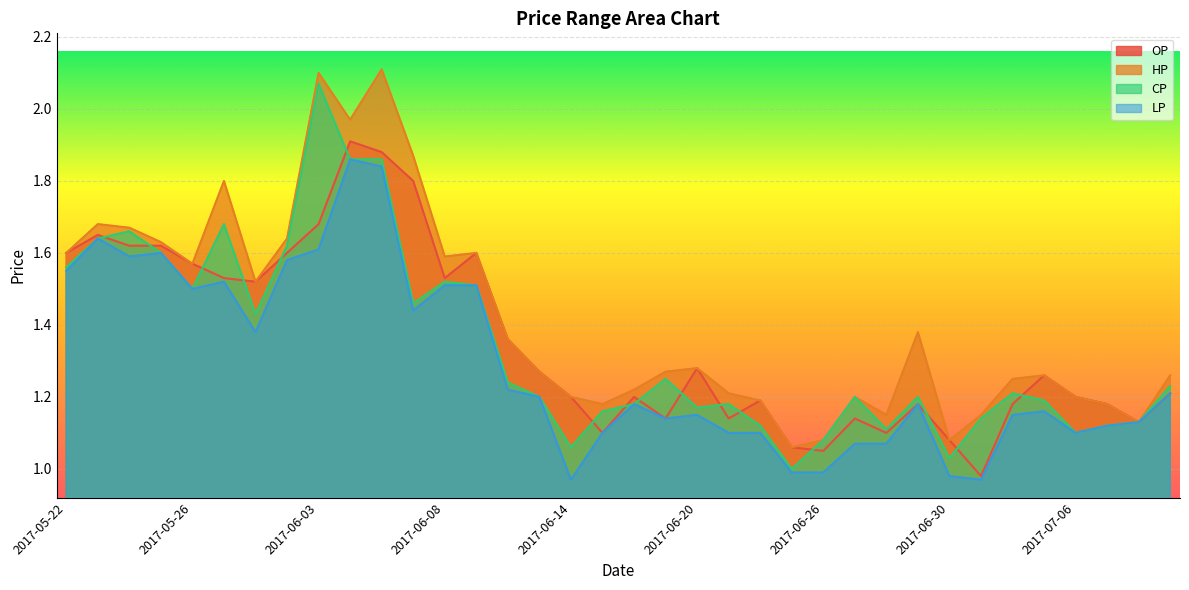

At which label does LP first exceed 1?

2017-05-22